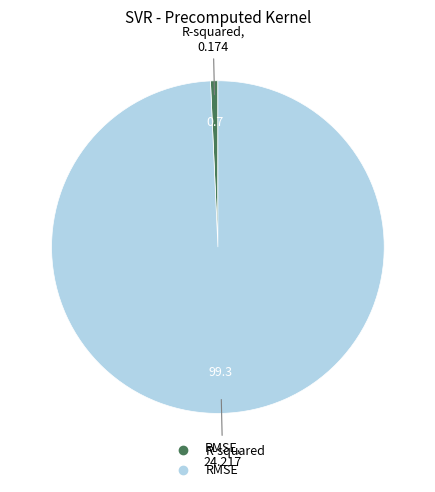

Does any single category account for the majority?

Yes